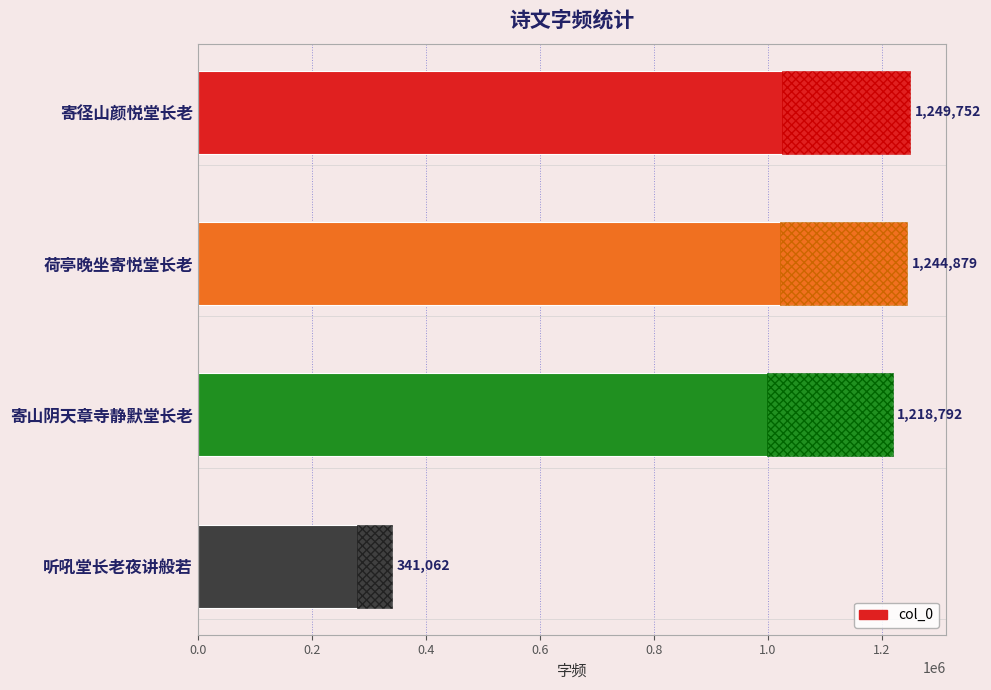

What is the value of the 2nd bar from the left?

1244879